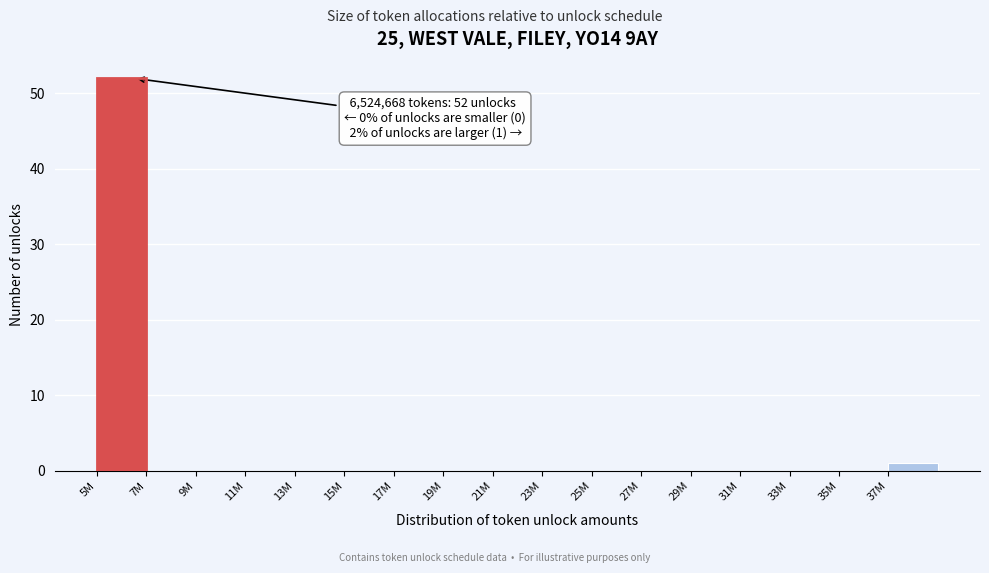

Reading left to right, list all the values displayed in this chart.

5M=52	7M=0	9M=0	11M=0	13M=0	15M=0	17M=0	19M=0	21M=0	23M=0	25M=0	27M=0	29M=0	31M=0	33M=0	35M=0	37M=1